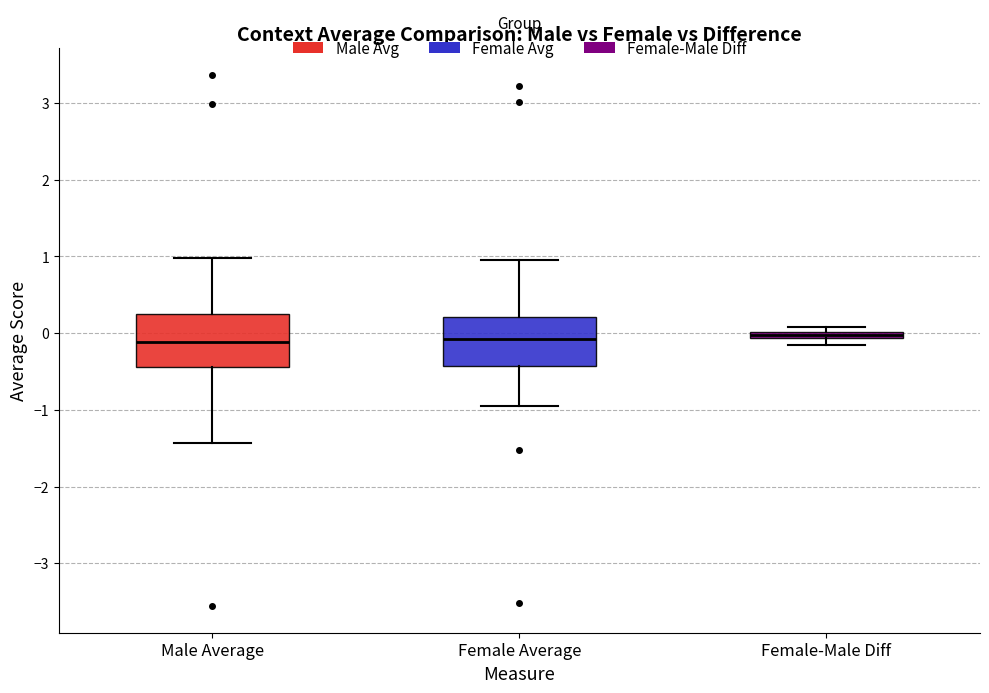

Where is the lower edge of the box for Female-Male Diff on the y-axis? The values are not printed on the chart, so give them approximately, as read against the axis.

-0.1